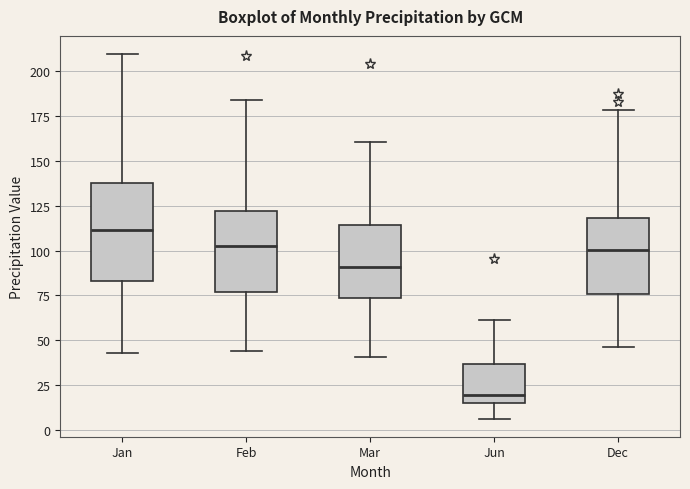

Where does the lower whisker of the box for Feb end on the y-axis? The values are not printed on the chart, so give them approximately, as read against the axis.

45